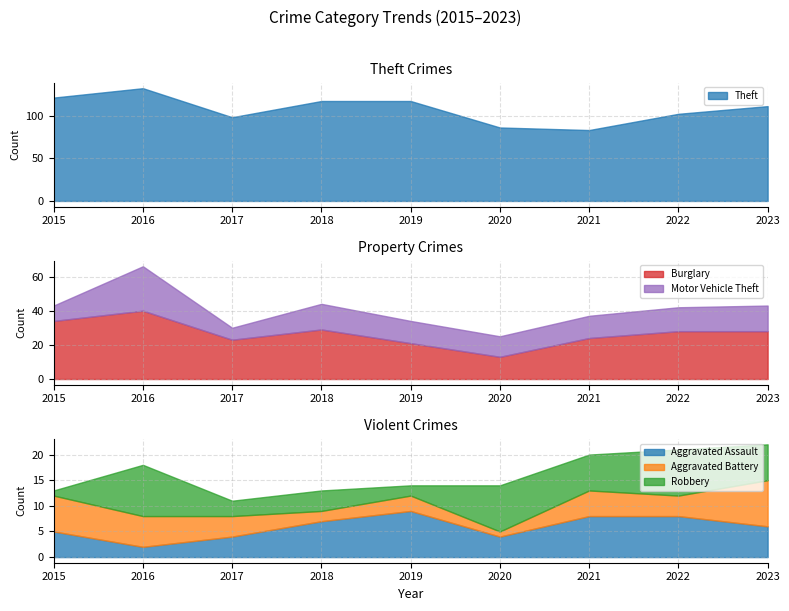

What is the sum of all Theft values?

967